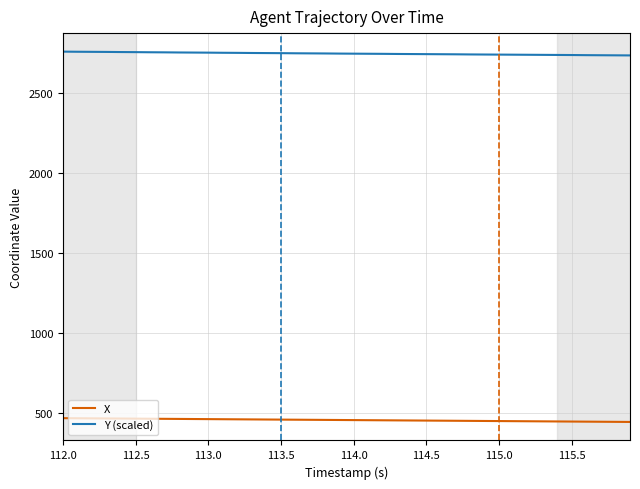

Rank the series by their average value, from highest to lowest.

Y (scaled), X